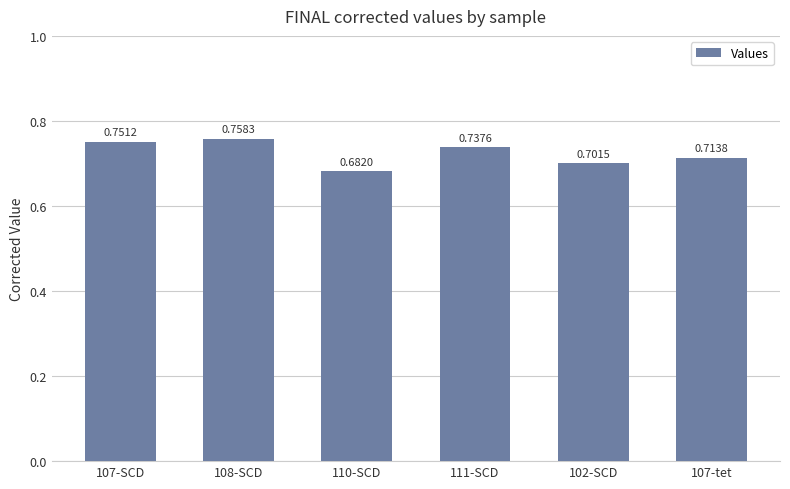

What is the sum of all values?

4.3